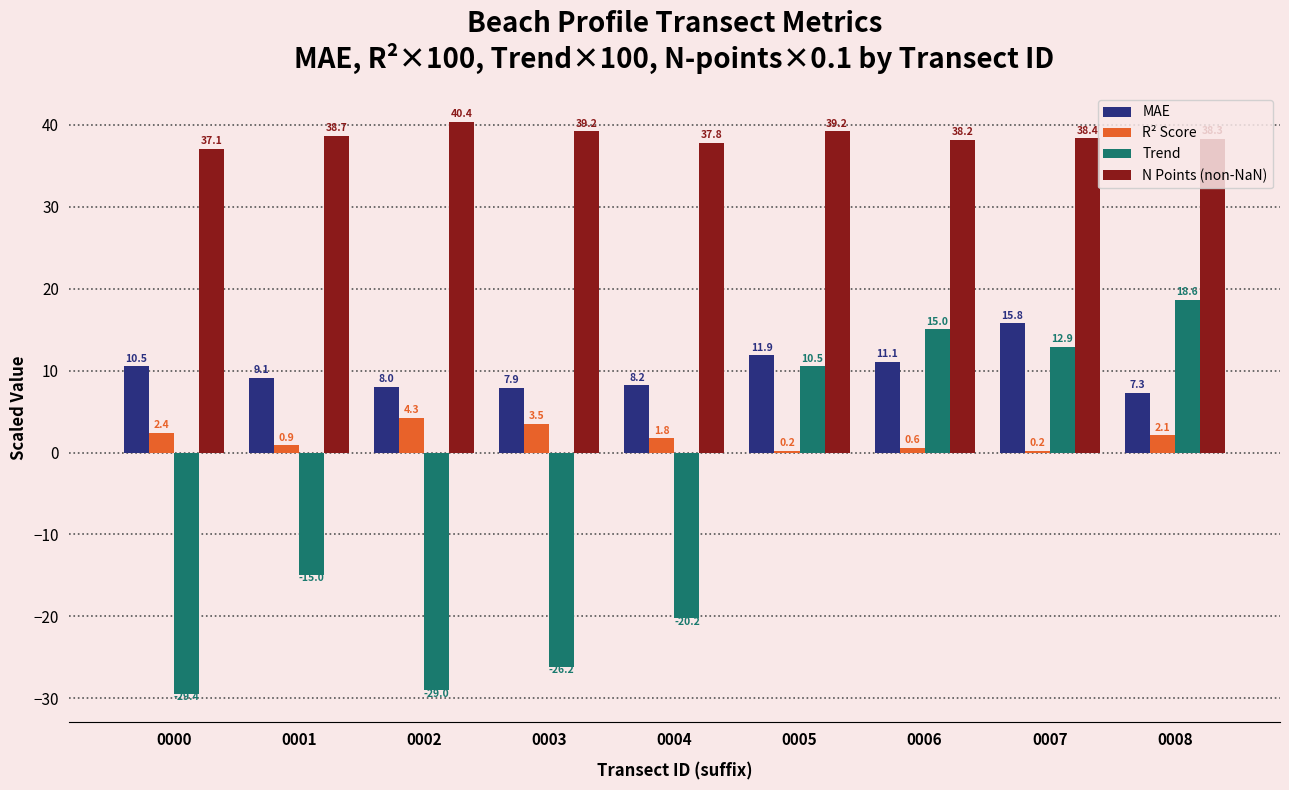

At which category is the sum across all series the highest?

0007